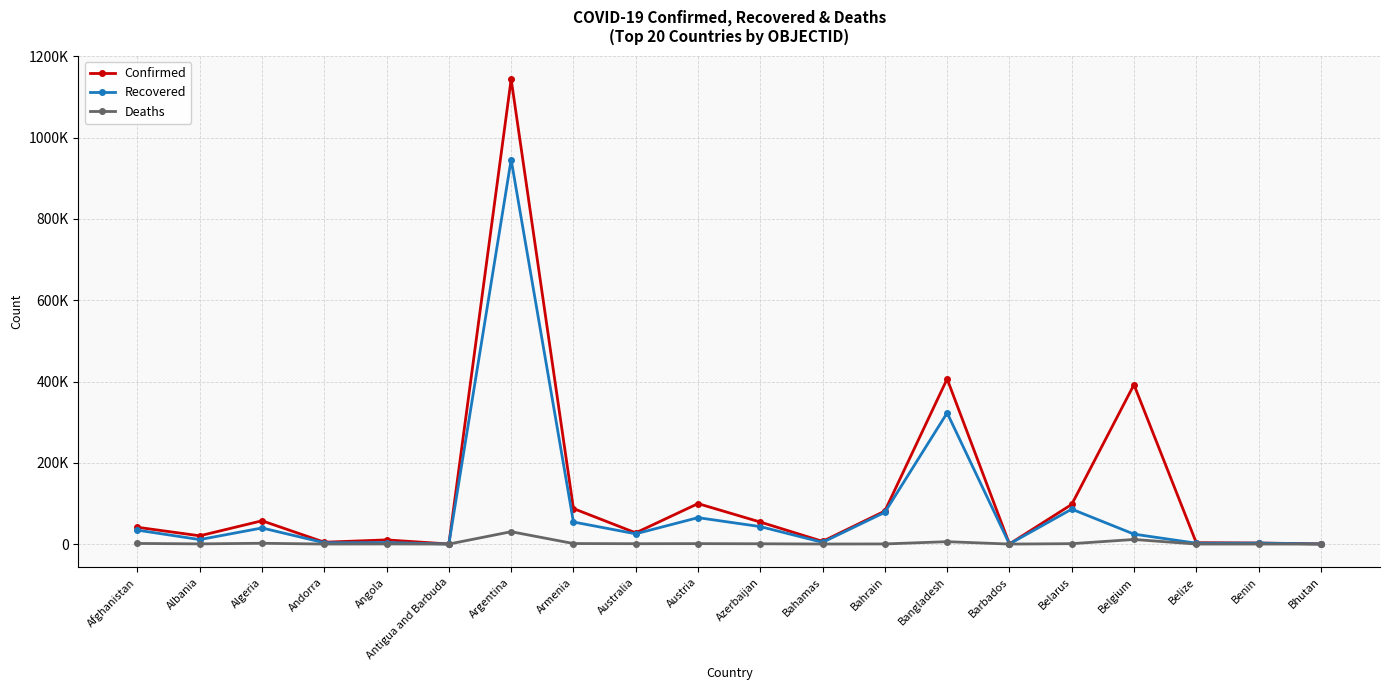

Is this an area chart (filled region under the line)?

No